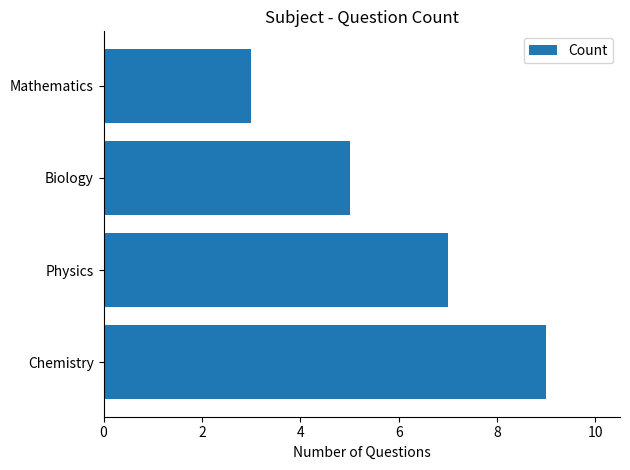

What is the minimum value shown in the chart?

3